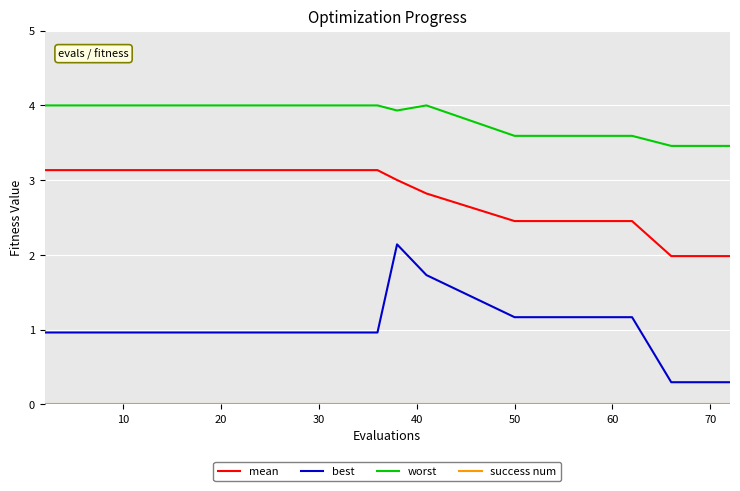

True or false: mean and worst intersect in this chart.

False